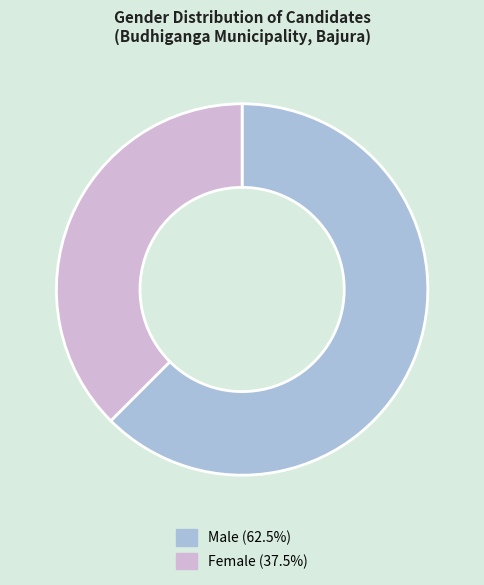

How many slices are in this pie chart?

2